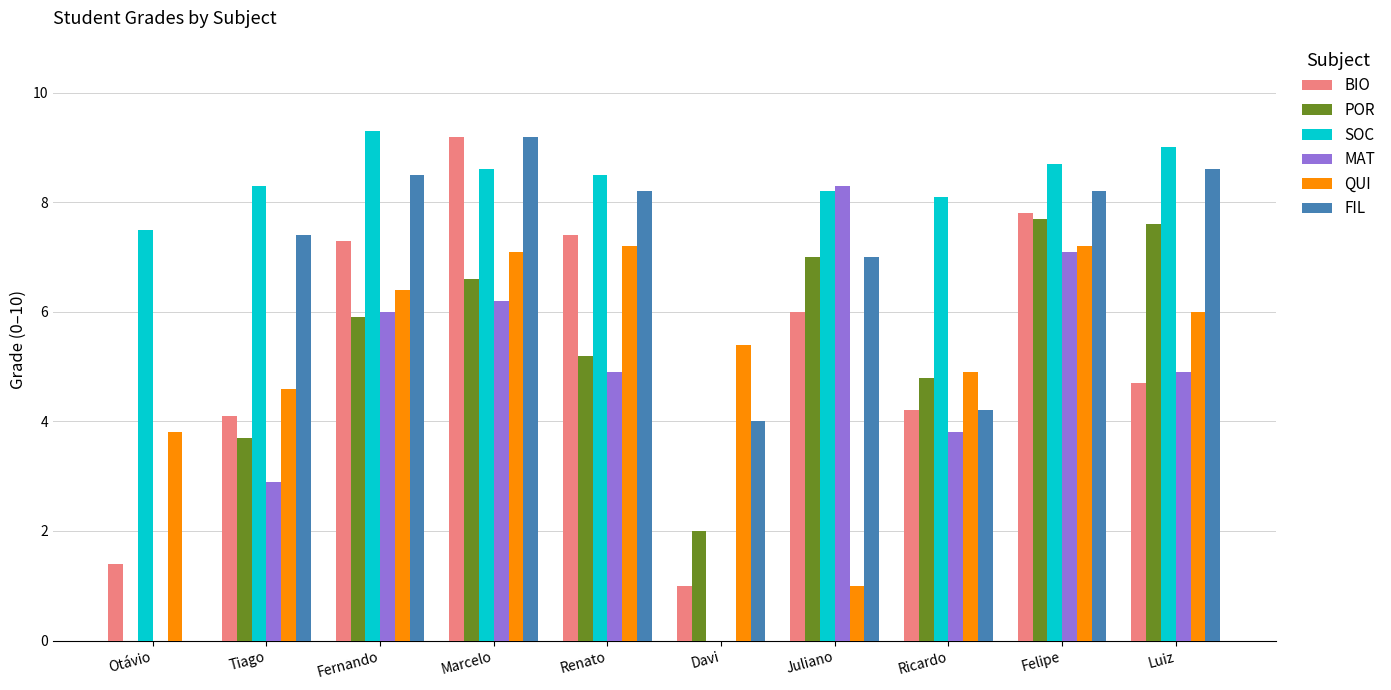

Reading left to right, transcribe all the data shown in this chart.

BIO: Otávio=1.4	Tiago=4.1	Fernando=7.3	Marcelo=9.2	Renato=7.4	Davi=1.0	Juliano=6.0	Ricardo=4.2	Felipe=7.8	Luiz=4.7
POR: Otávio=0.0	Tiago=3.7	Fernando=5.9	Marcelo=6.6	Renato=5.2	Davi=2.0	Juliano=7.0	Ricardo=4.8	Felipe=7.7	Luiz=7.6
SOC: Otávio=7.5	Tiago=8.3	Fernando=9.3	Marcelo=8.6	Renato=8.5	Davi=0.0	Juliano=8.2	Ricardo=8.1	Felipe=8.7	Luiz=9.0
MAT: Otávio=0.0	Tiago=2.9	Fernando=6.0	Marcelo=6.2	Renato=4.9	Davi=0.0	Juliano=8.3	Ricardo=3.8	Felipe=7.1	Luiz=4.9
QUI: Otávio=3.8	Tiago=4.6	Fernando=6.4	Marcelo=7.1	Renato=7.2	Davi=5.4	Juliano=1.0	Ricardo=4.9	Felipe=7.2	Luiz=6.0
FIL: Otávio=0.0	Tiago=7.4	Fernando=8.5	Marcelo=9.2	Renato=8.2	Davi=4.0	Juliano=7.0	Ricardo=4.2	Felipe=8.2	Luiz=8.6